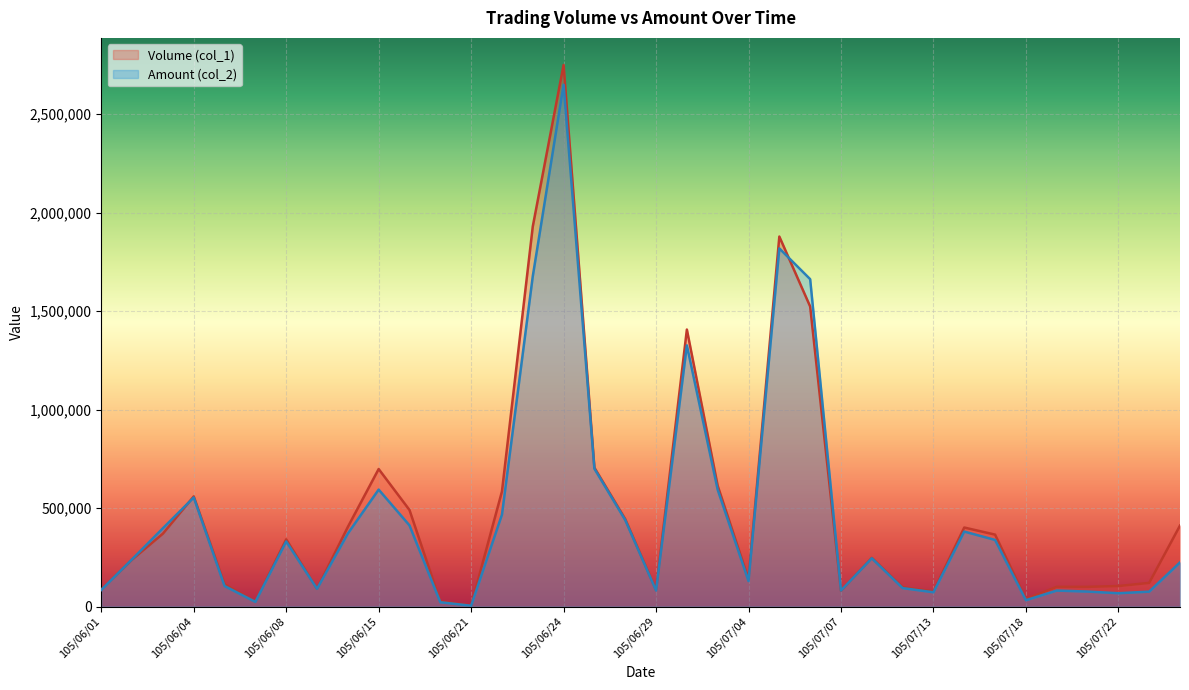

Between 105/07/07 and 105/06/08, which is larger?

105/06/08